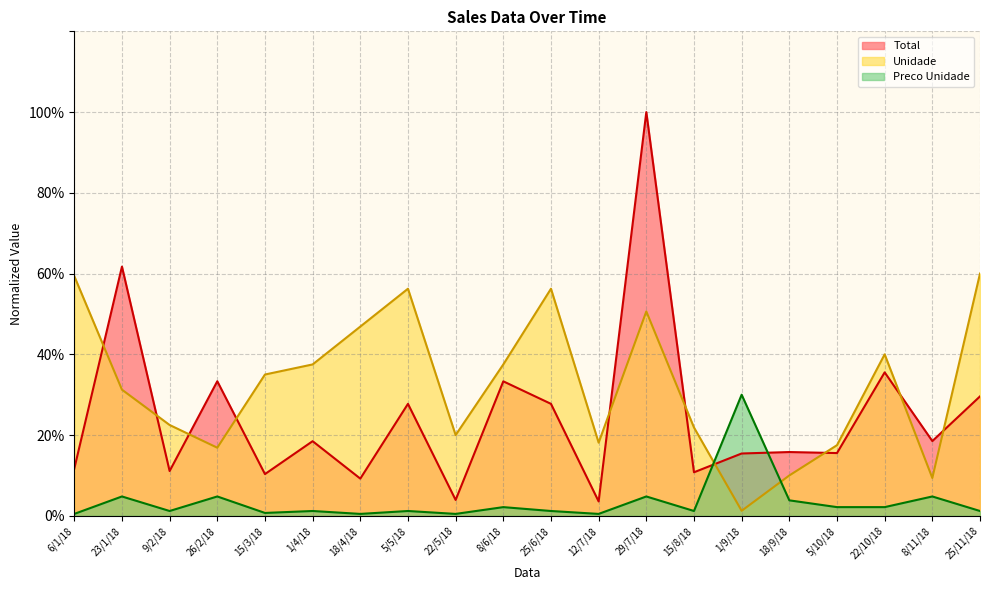

Rank the categories by Total value from highest to lowest.

29/7/18, 23/1/18, 22/10/18, 26/2/18, 8/6/18, 25/11/18, 5/5/18, 25/6/18, 8/11/18, 1/4/18, 18/9/18, 5/10/18, 1/9/18, 6/1/18, 9/2/18, 15/8/18, 15/3/18, 18/4/18, 22/5/18, 12/7/18